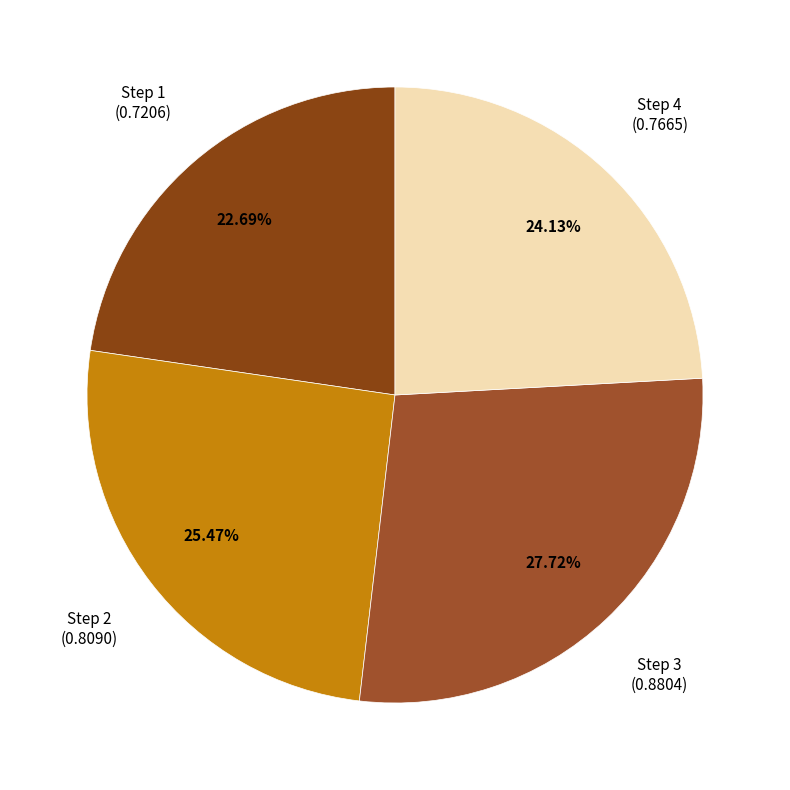

Which category has the smallest portion of the pie?

Step 1 (0.7206)